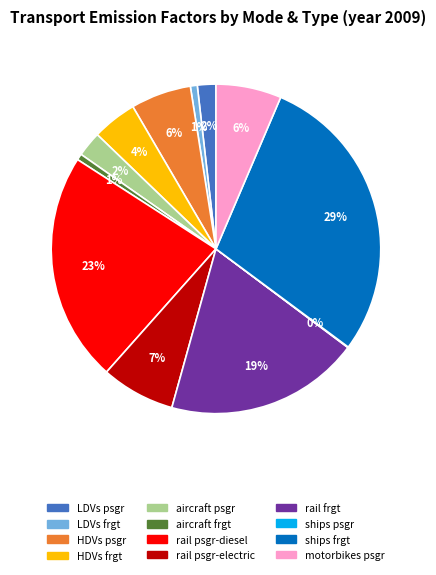

Is there any slice that represents more than half of the pie?

No